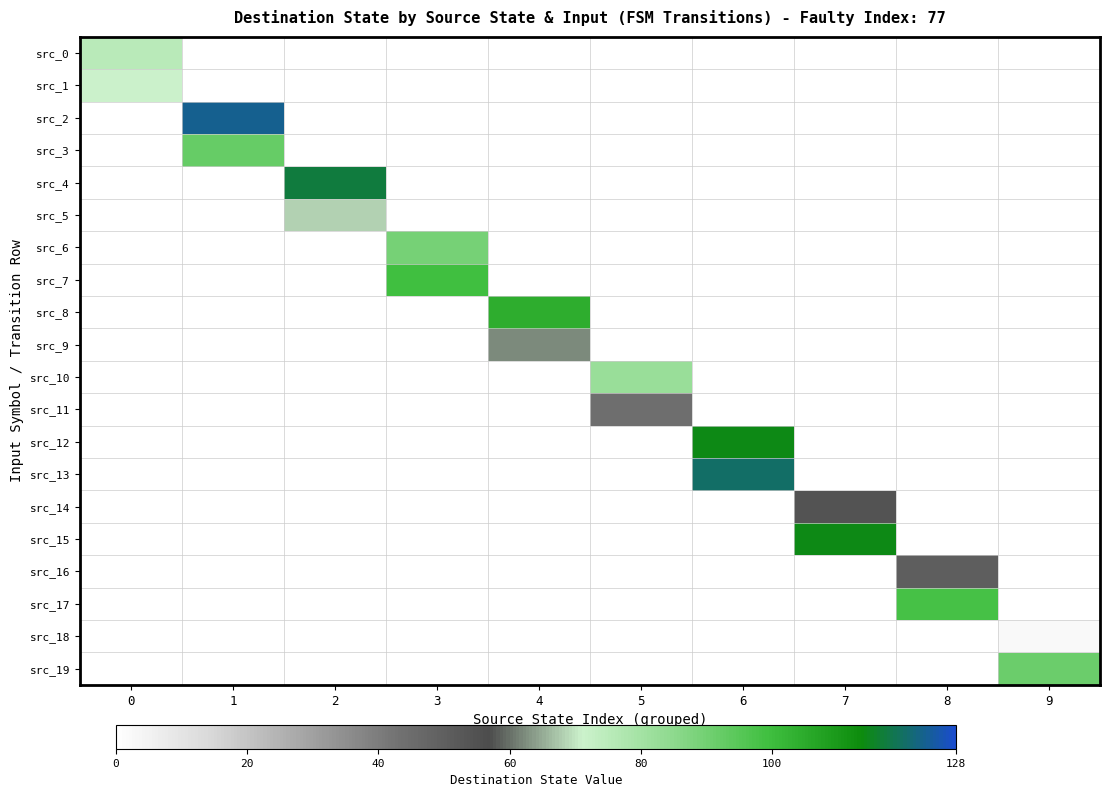

Which label corresponds to the smallest value in the chart?

9